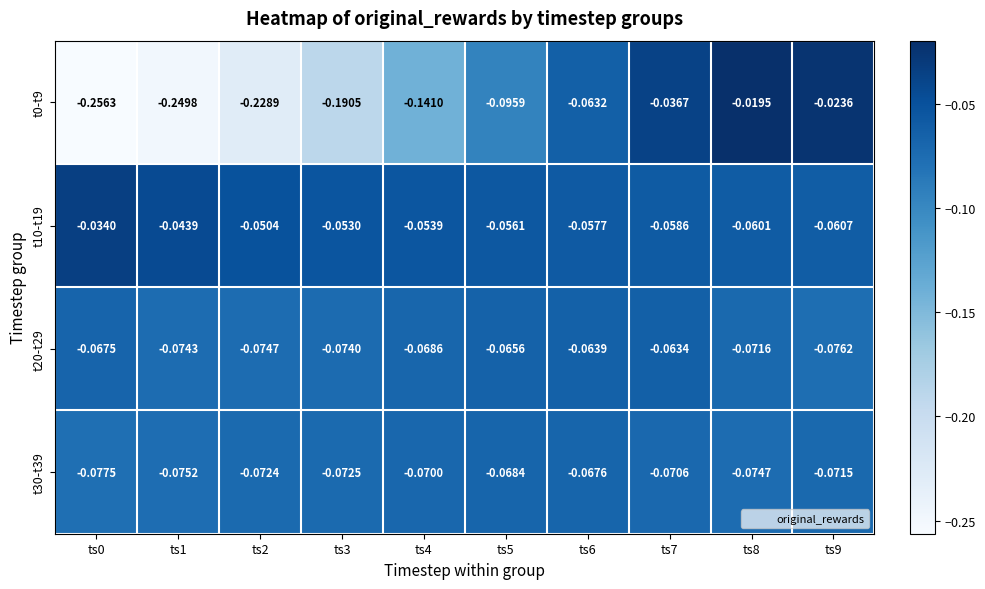

Is the value of t20-t29 at ts6 greater than the value of t30-t39 at ts7?

Yes